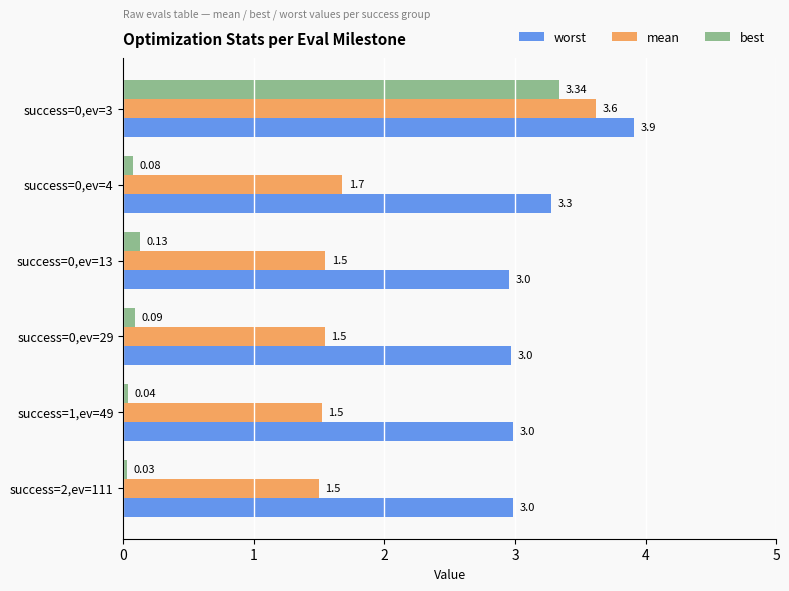

Rank the series by their maximum value, from lowest to highest.

best, mean, worst